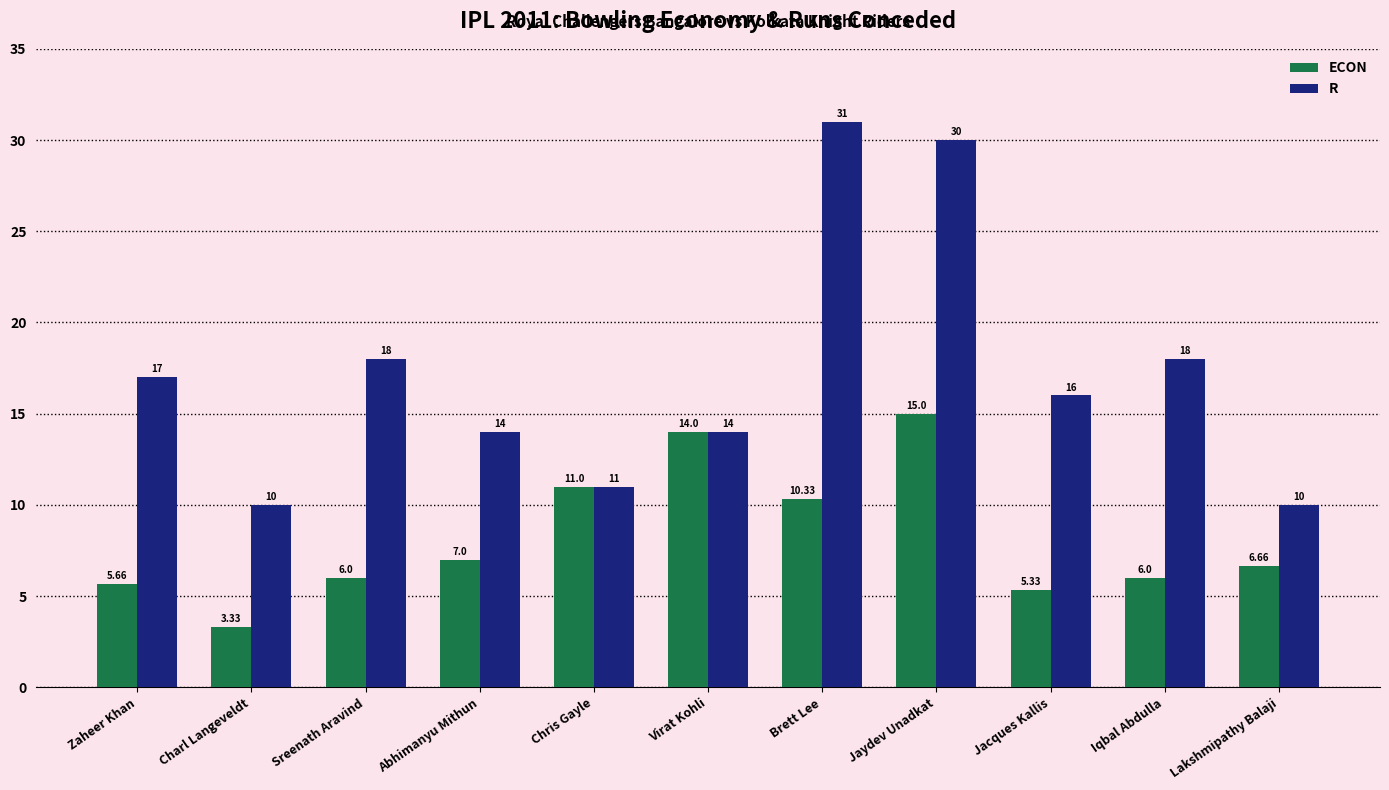

Which label corresponds to the largest value in the chart?

Brett Lee